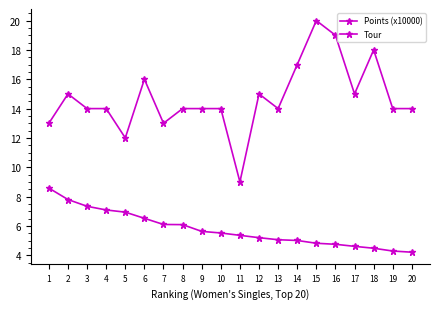

True or false: Tour and Points (x10000) intersect in this chart.

False